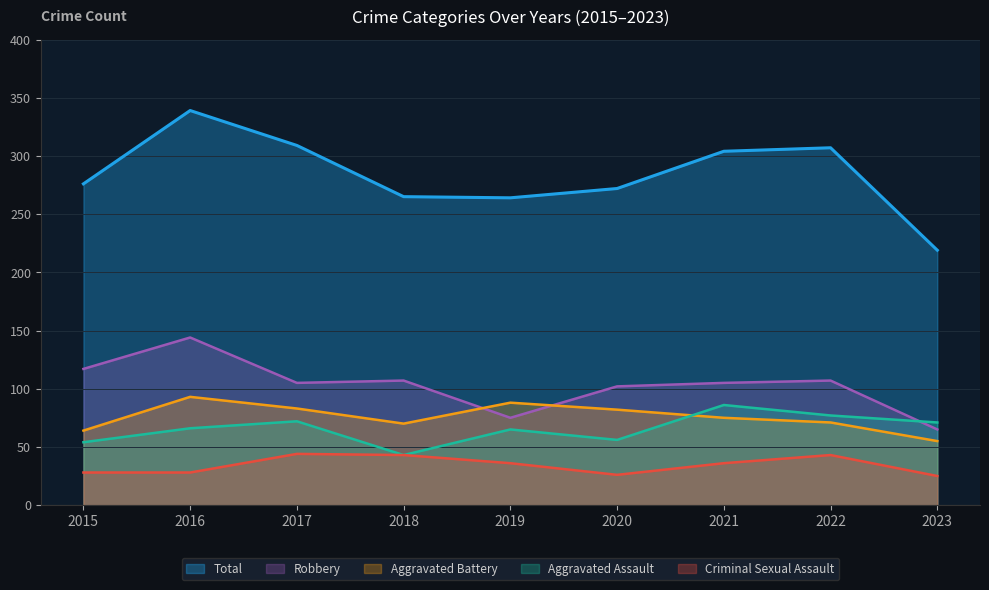

What are all the series names shown in the legend?

Total, Robbery, Aggravated Battery, Aggravated Assault, Criminal Sexual Assault